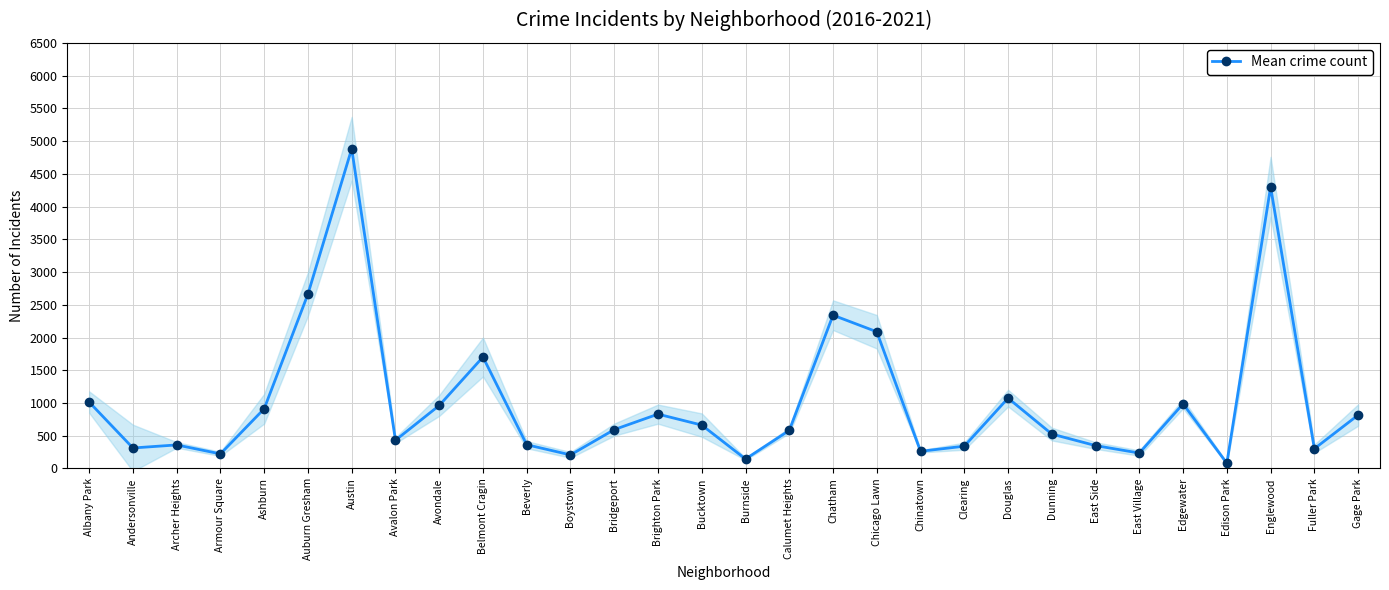

True or false: there are more than 0 points higher than both neighbors.

True